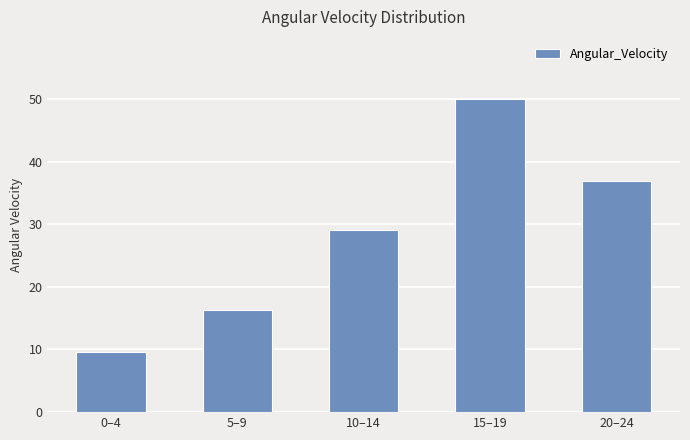

Which has a higher value, 20–24 or 10–14?

20–24